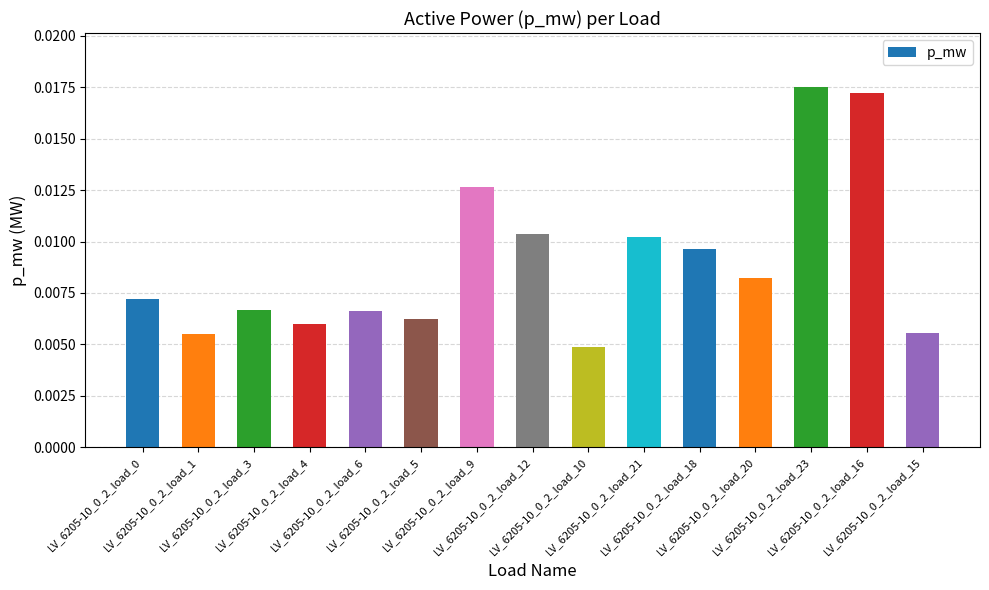

Count the values in the range 0 to 1.

15